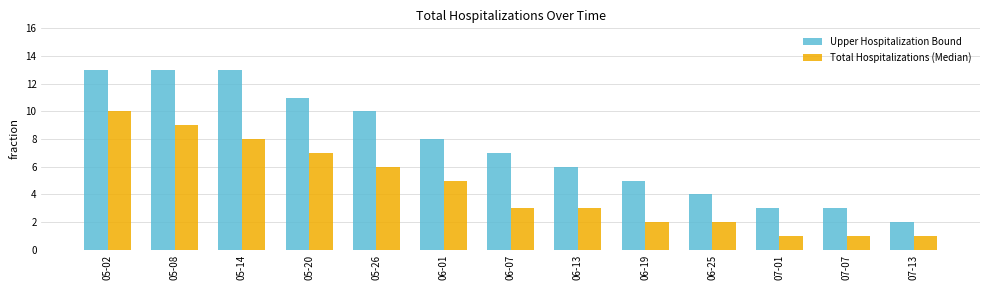

Reading left to right, transcribe all the data shown in this chart.

Upper Hospitalization Bound: 05-02=13	05-08=13	05-14=13	05-20=11	05-26=10	06-01=8	06-07=7	06-13=6	06-19=5	06-25=4	07-01=3	07-07=3	07-13=2
Total Hospitalizations (Median): 05-02=10	05-08=9	05-14=8	05-20=7	05-26=6	06-01=5	06-07=3	06-13=3	06-19=2	06-25=2	07-01=1	07-07=1	07-13=1